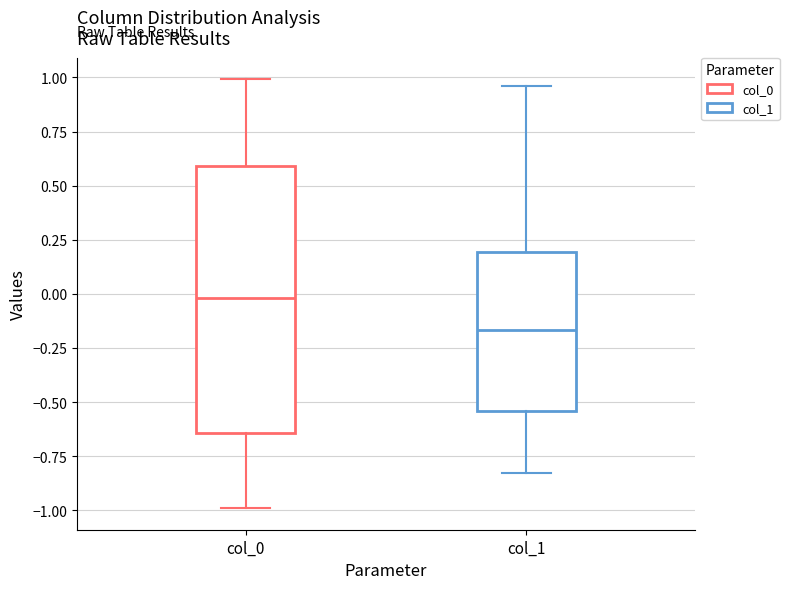

Where does the median line of the box for col_1 sit on the y-axis? The values are not printed on the chart, so give them approximately, as read against the axis.

-0.15